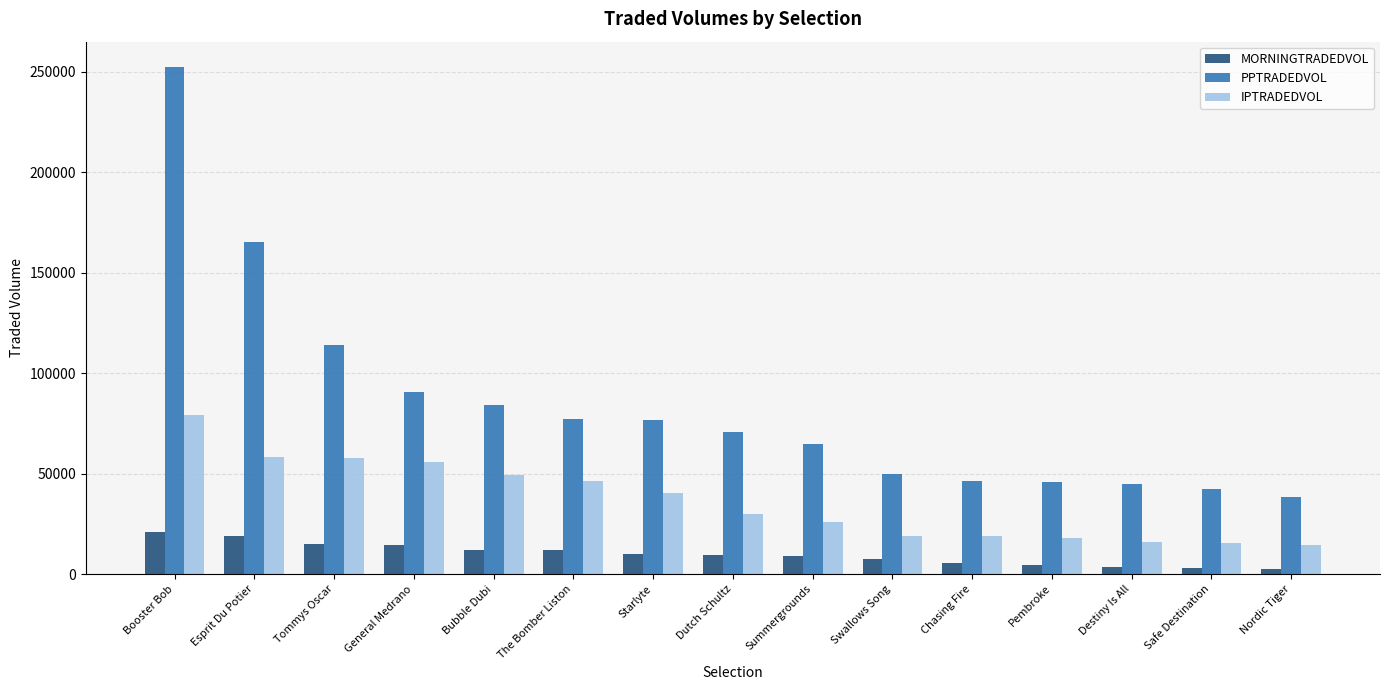

At which category does the chart reach its peak across all series?

Booster Bob